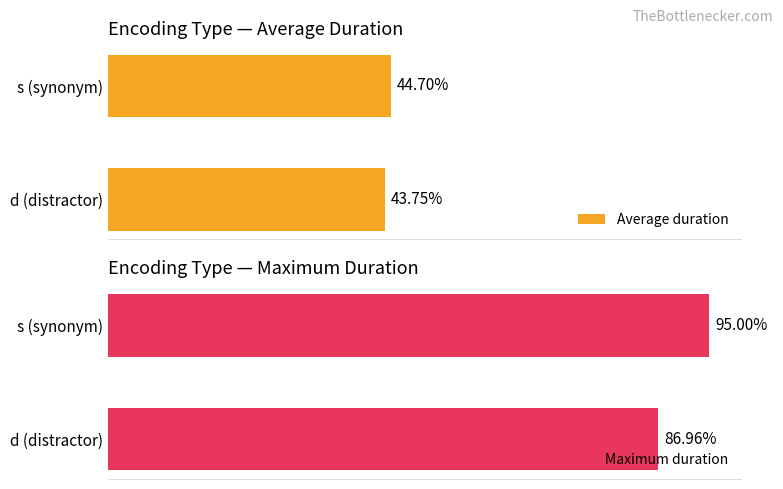

Which series has the widest spread of values?

Maximum duration